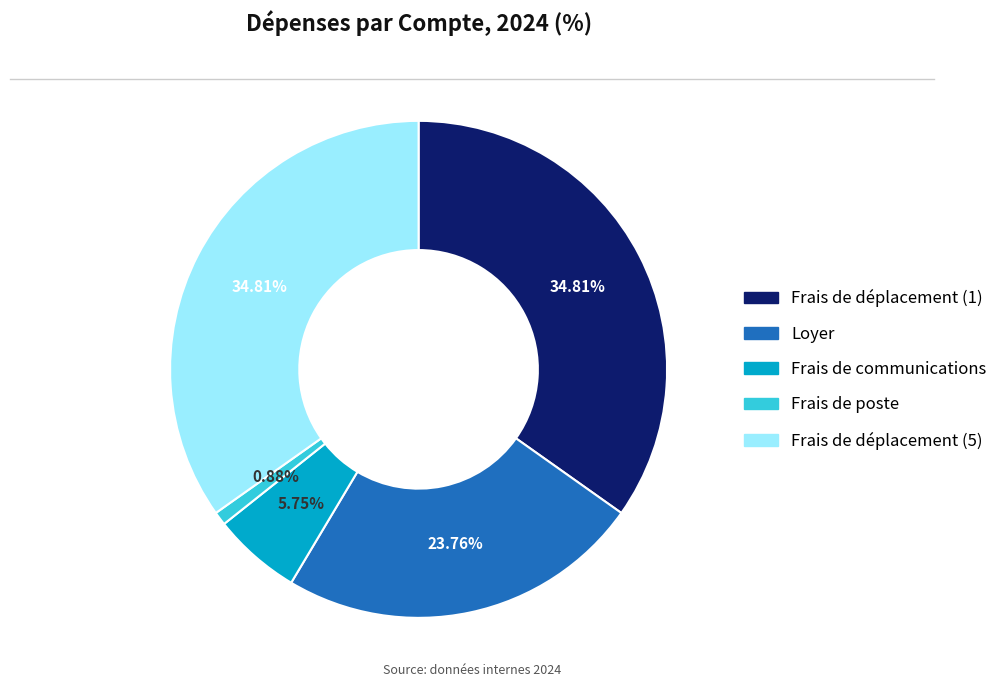

Does any single category account for the majority?

No